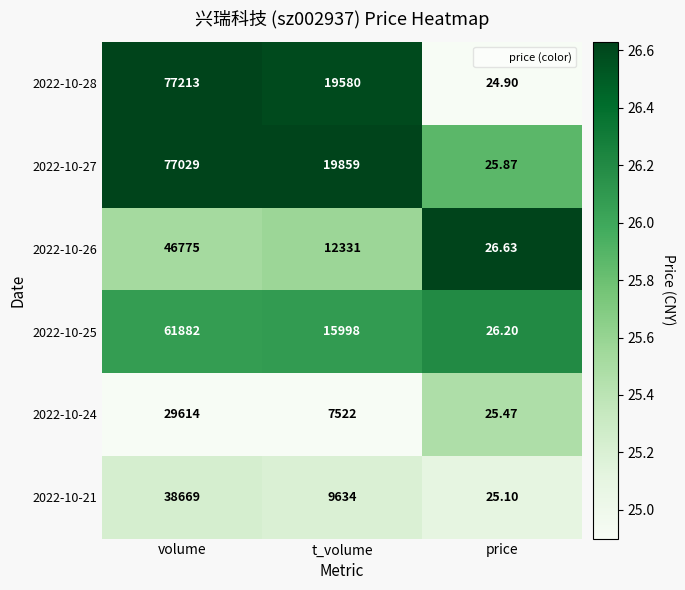

At which category is the sum across all series the highest?

volume